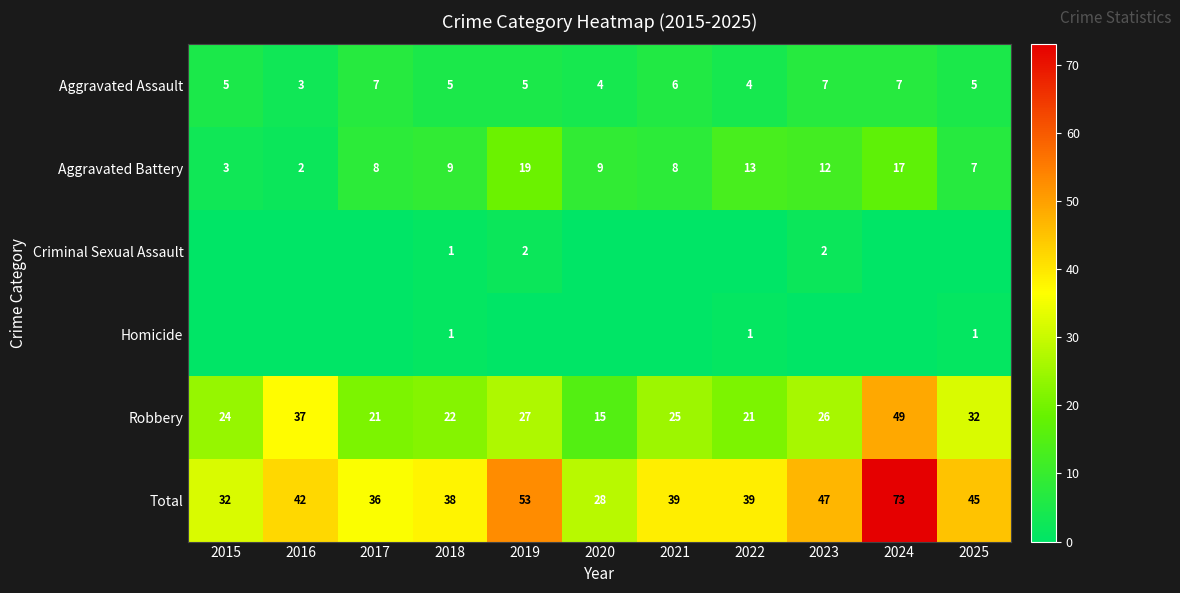

What is the difference between the highest and lowest values at 2023?

47